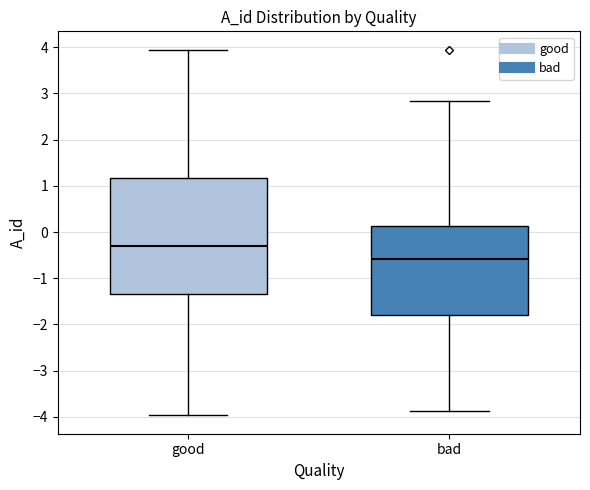

Reading left to right, transcribe this box plot: for each box, give where its median line is, the range the box spans, and where its two whiskers end, as read against the y-axis. The values are not printed on the chart, so give them approximately, as read against the axis.

good: median -0.3, box -1.3 to 1.2, whiskers -4.0 to 3.9
bad: median -0.6, box -1.8 to 0.1, whiskers -3.9 to 2.8